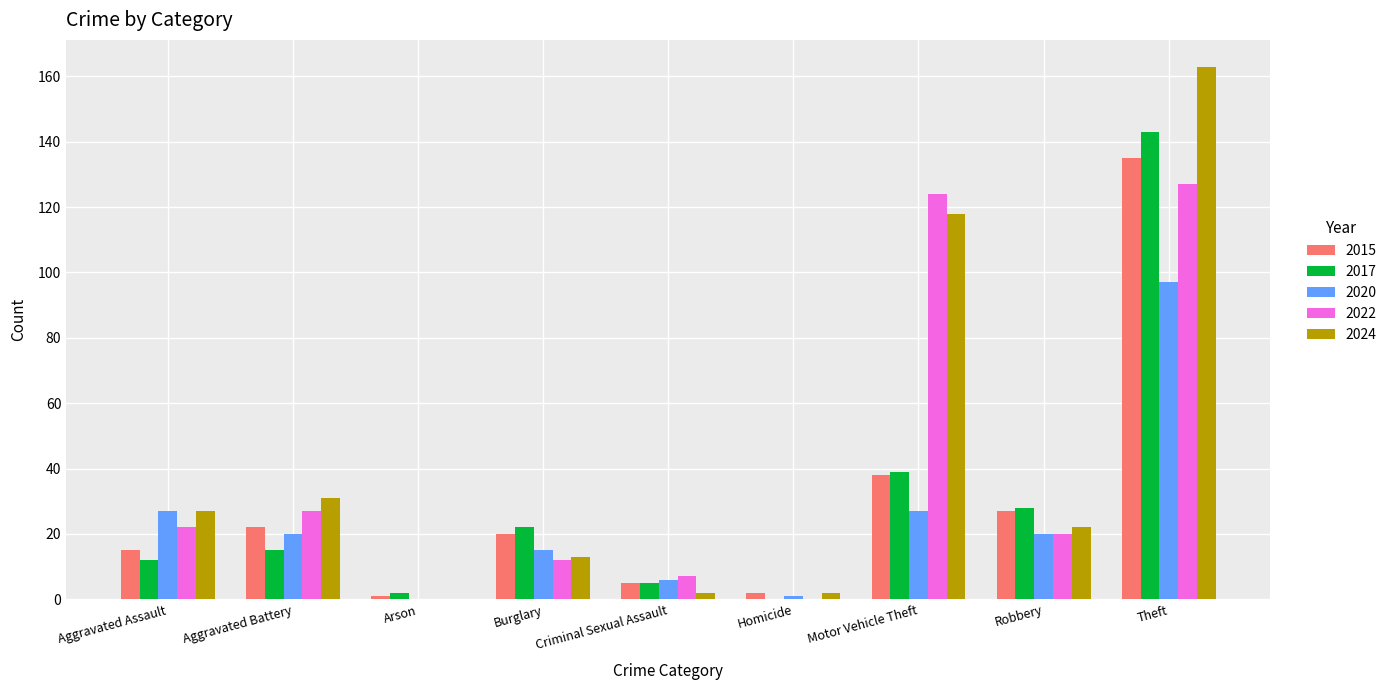

Are the bars grouped side by side (vs. stacked)?

Yes